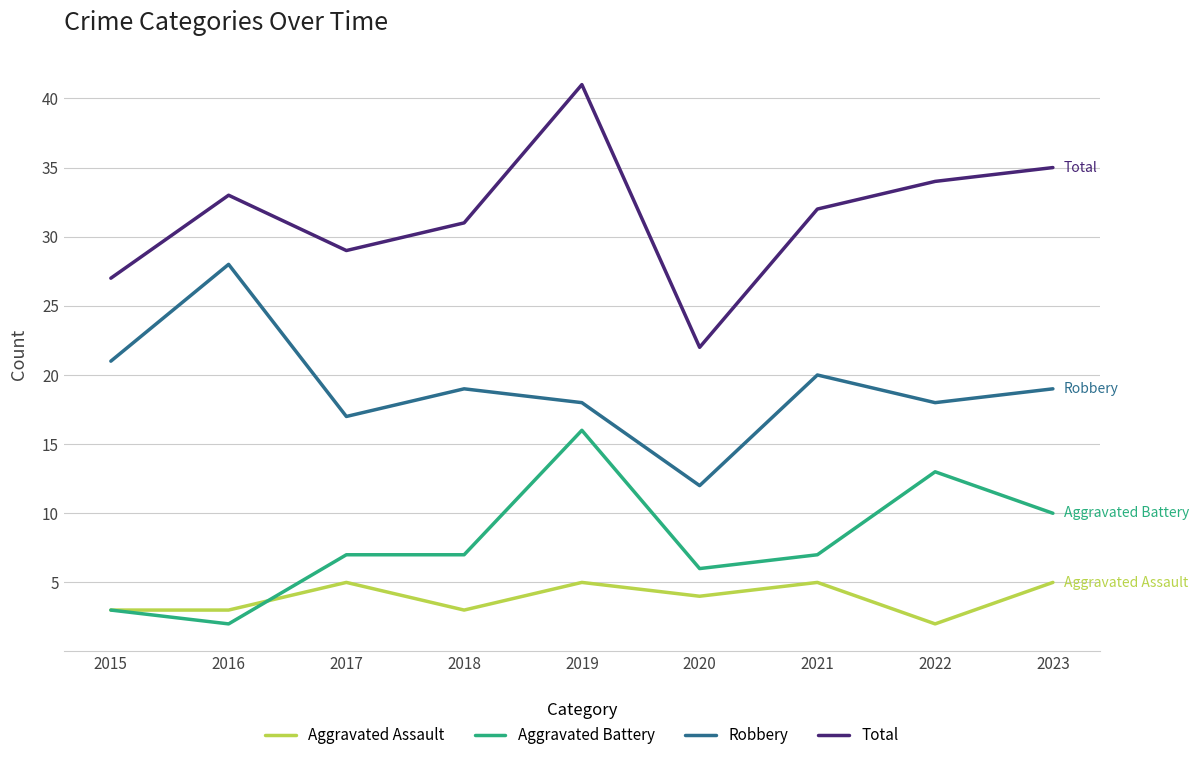

Between 2016 and 2017, which series saw the biggest shift?

Robbery